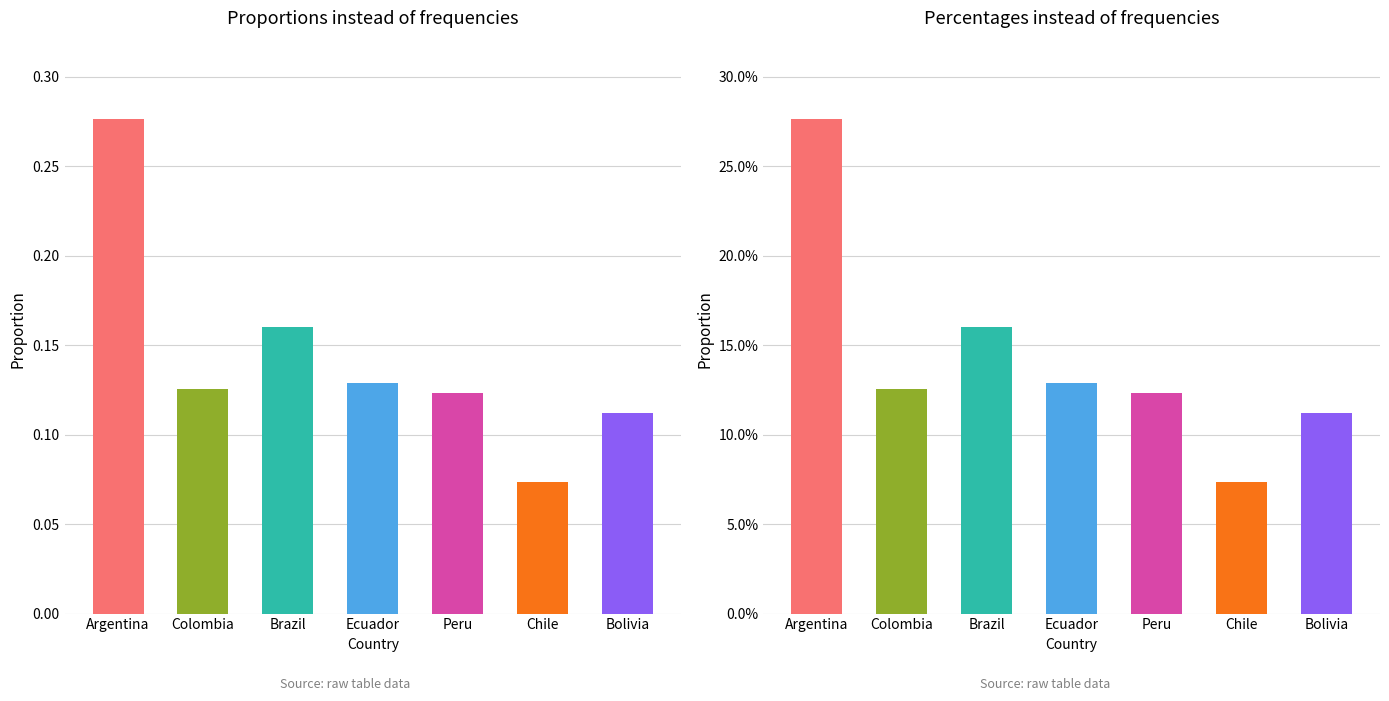

Reading left to right, list all the values displayed in this chart.

Sales by Country 2022 (Proportions): Argentina=0.3	Colombia=0.1	Brazil=0.2	Ecuador=0.1	Peru=0.1	Chile=0.1	Bolivia=0.1
Sales by Country 2022 (Percentages): Argentina=0.3	Colombia=0.1	Brazil=0.2	Ecuador=0.1	Peru=0.1	Chile=0.1	Bolivia=0.1